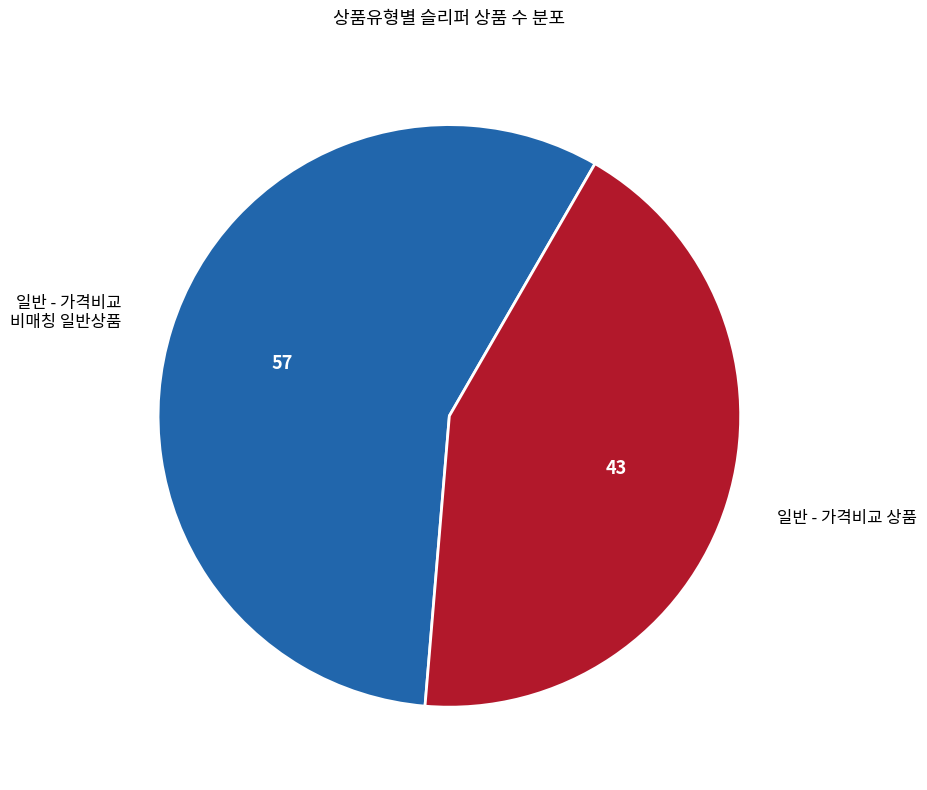

Which slice is the largest?

일반 - 가격비교 비매칭 일반상품